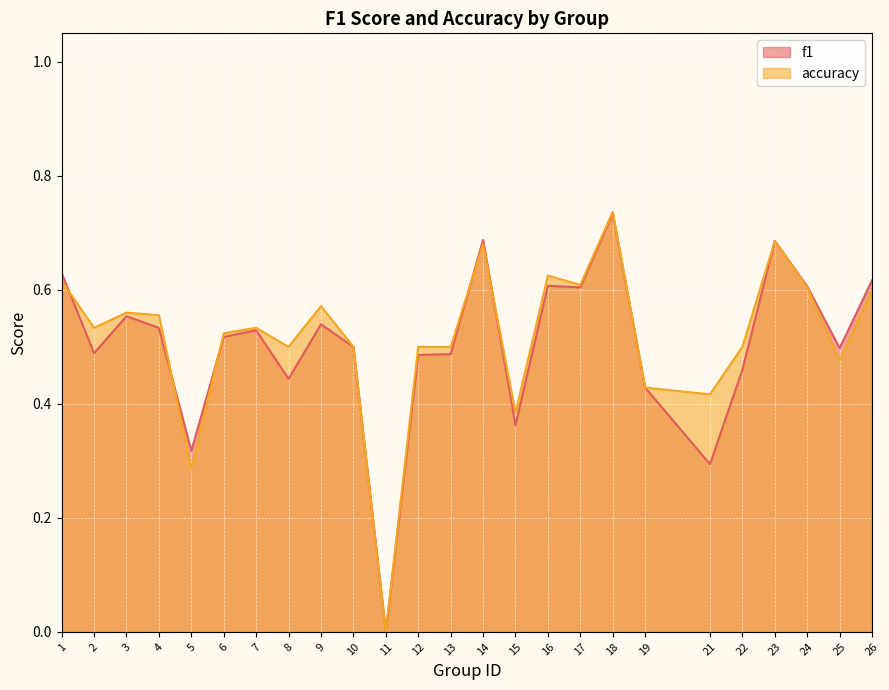

What is the average value of the accuracy series?

0.5